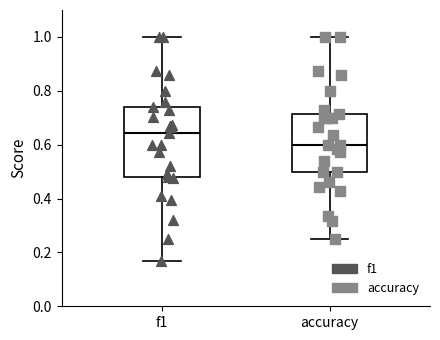

Where does the upper whisker of the box for f1 end on the y-axis? The values are not printed on the chart, so give them approximately, as read against the axis.

1.00